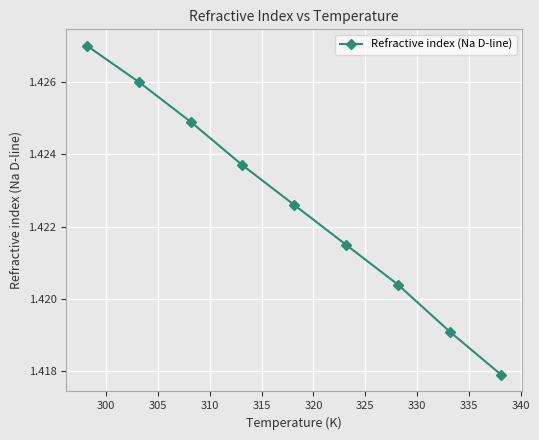

True or false: there are more than 0 points higher than both neighbors.

False